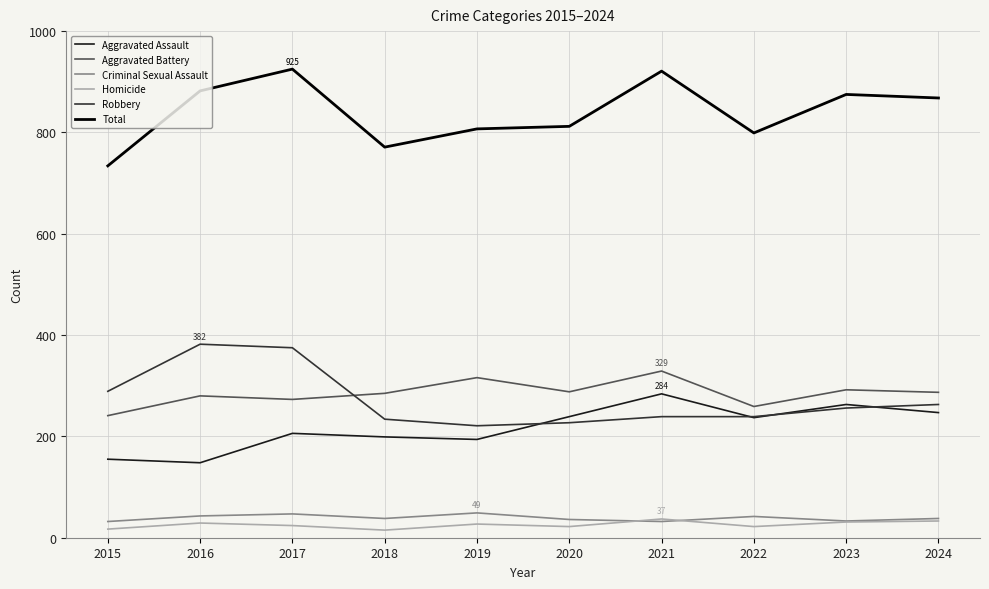

True or false: Homicide and Total cross at least once.

False